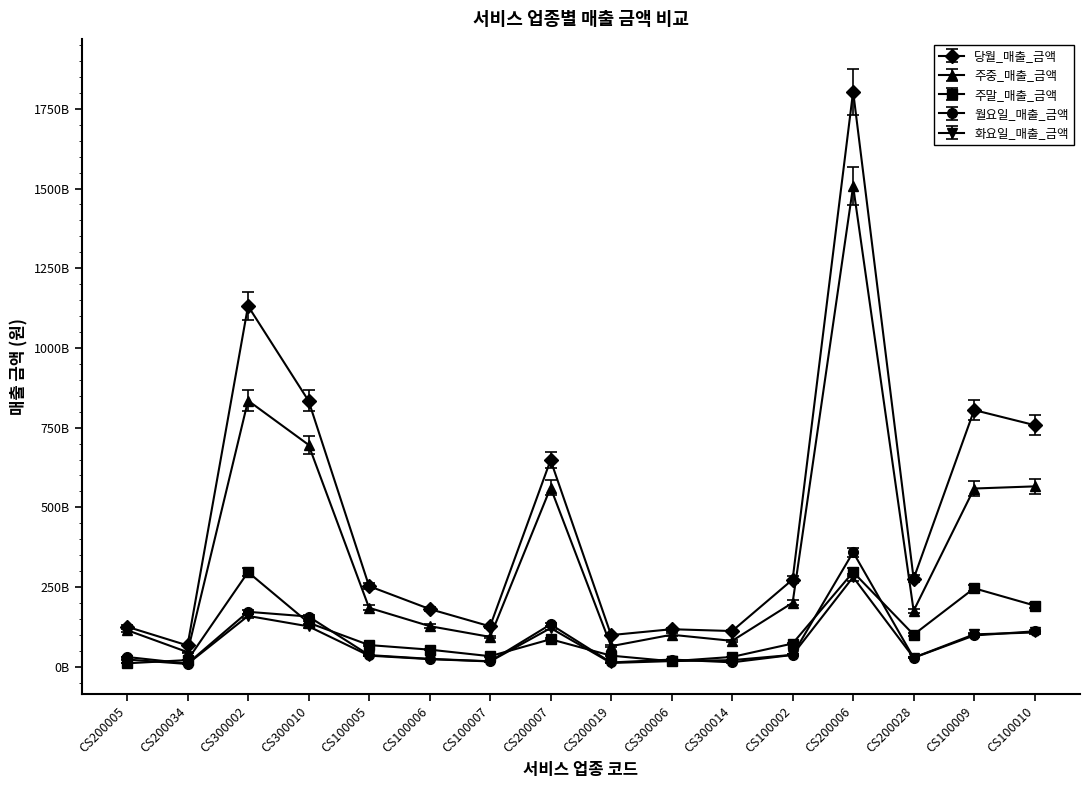

What are all the series names shown in the legend?

당월_매출_금액, 주중_매출_금액, 주말_매출_금액, 월요일_매출_금액, 화요일_매출_금액